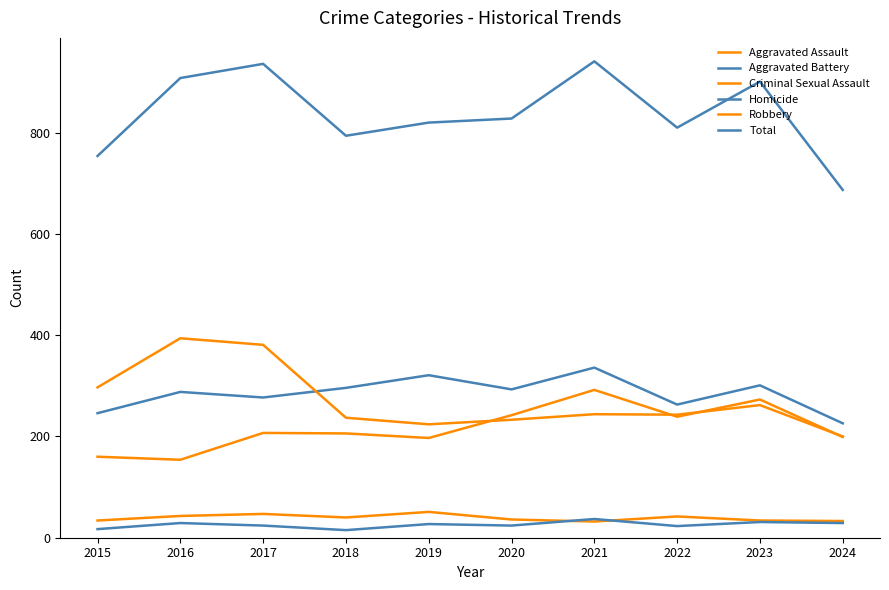

Rank the series by their maximum value, from lowest to highest.

Homicide, Criminal Sexual Assault, Aggravated Assault, Aggravated Battery, Robbery, Total